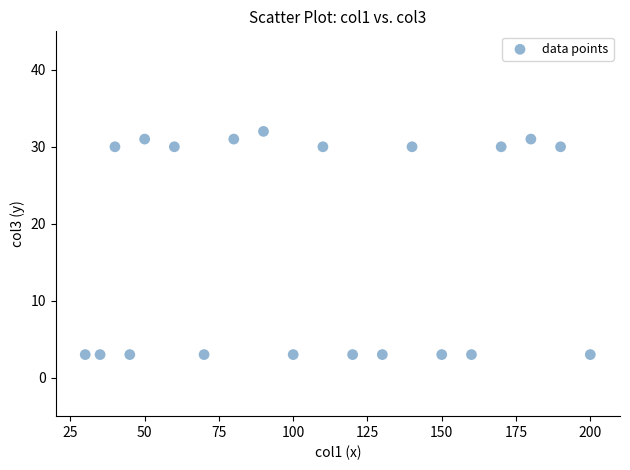

What is the range of Y values (max minus min)?

29